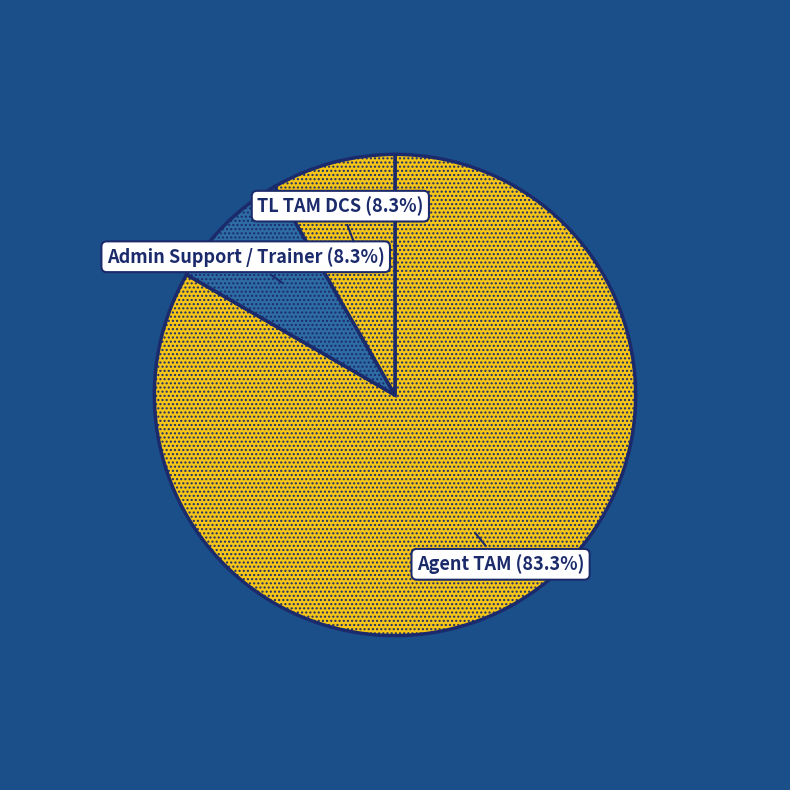

Count the number of slices in the pie.

3